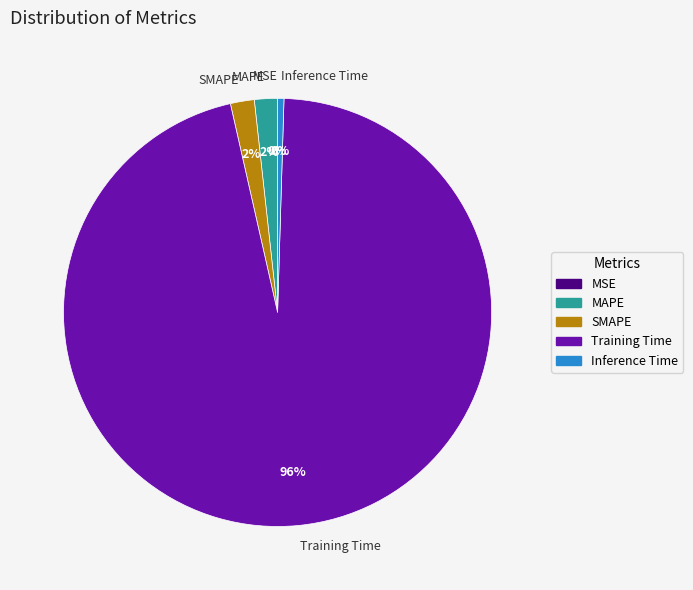

What is the change in value from SMAPE to Training Time?

+3.6